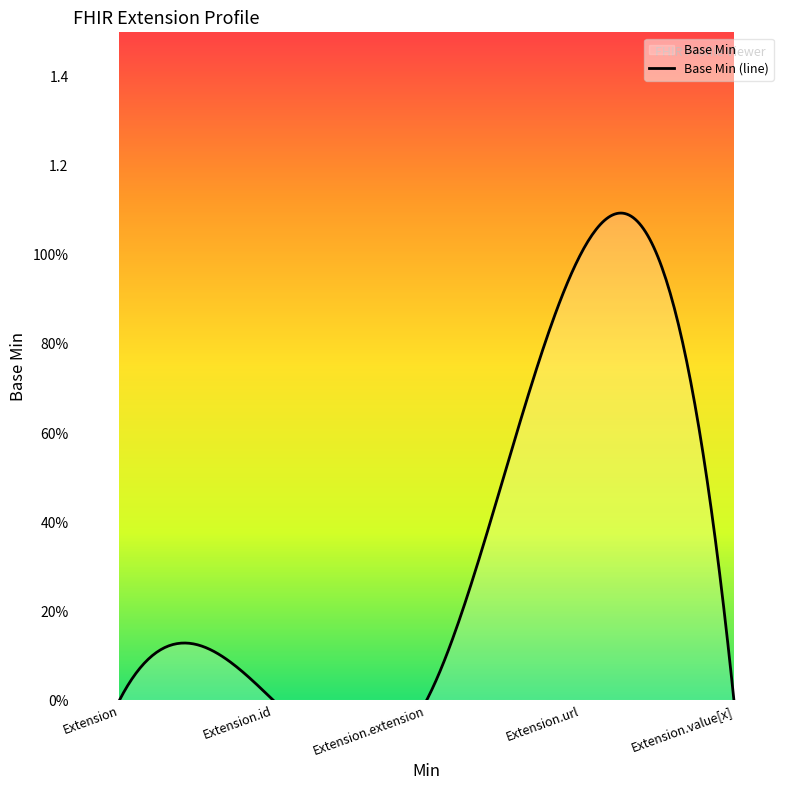

What is the greatest value displayed?

1